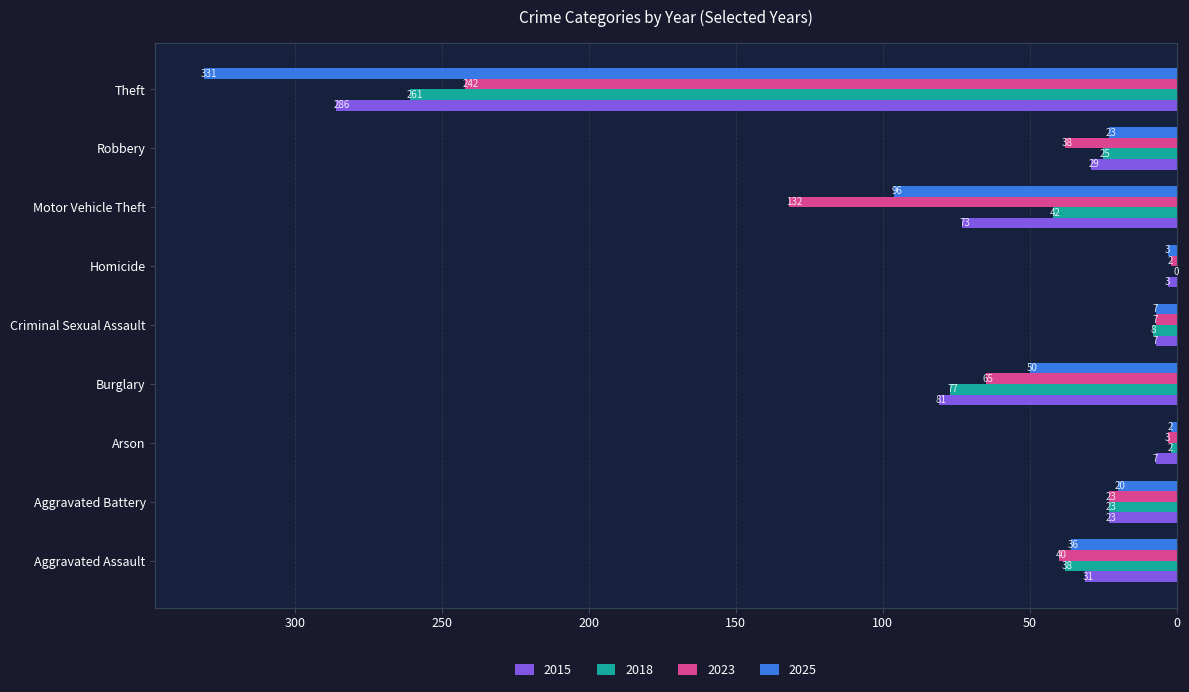

Which series has the largest total across all categories?

2025